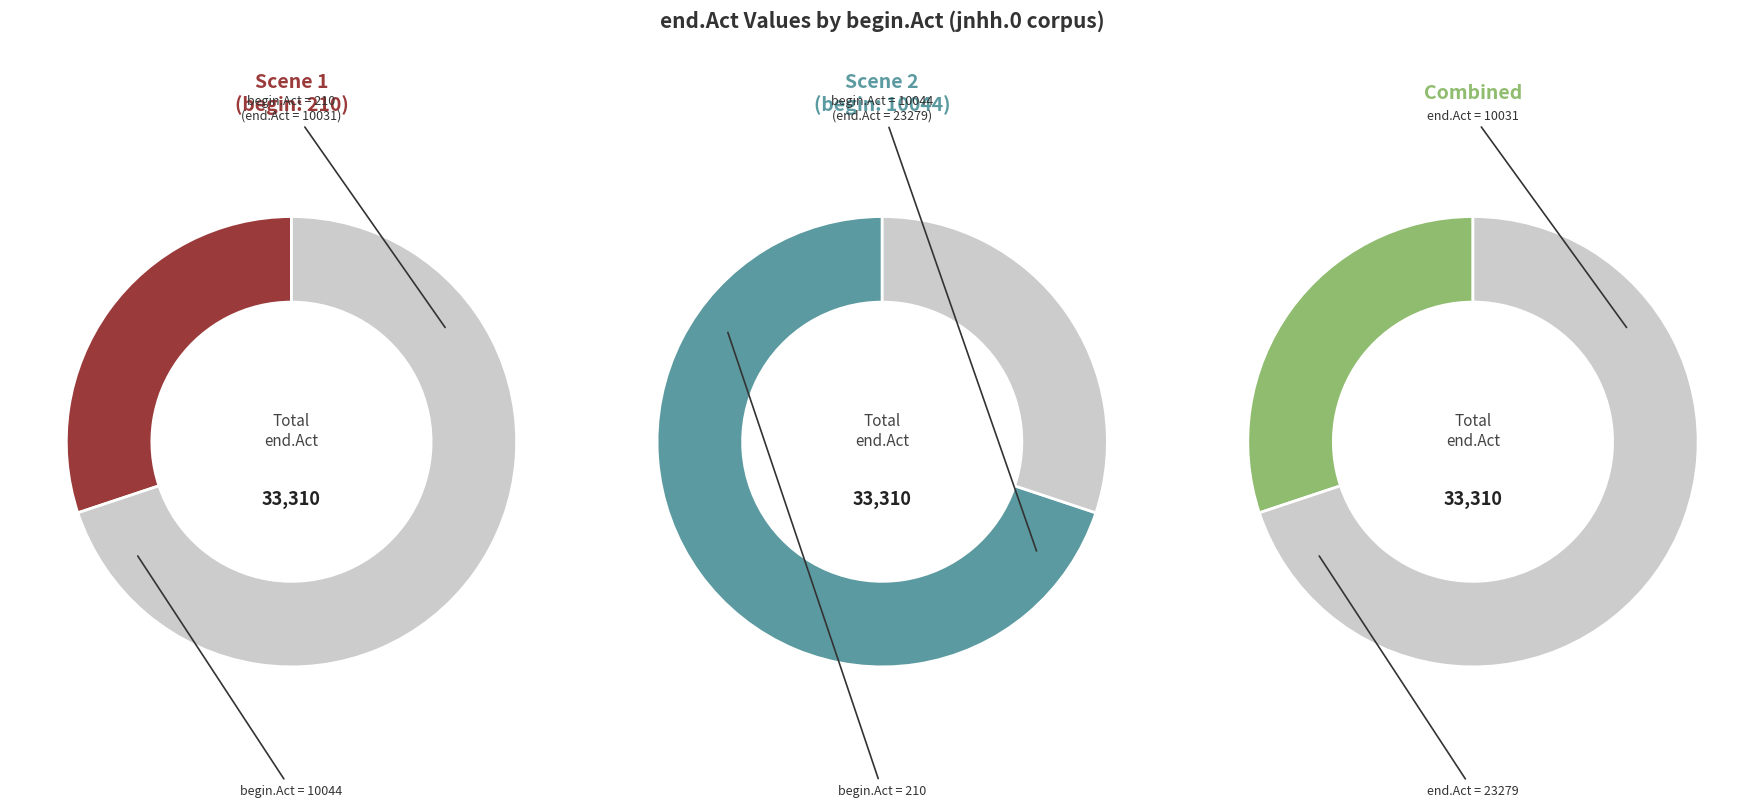

Is it true that 10044 is 70% of the pie?

True